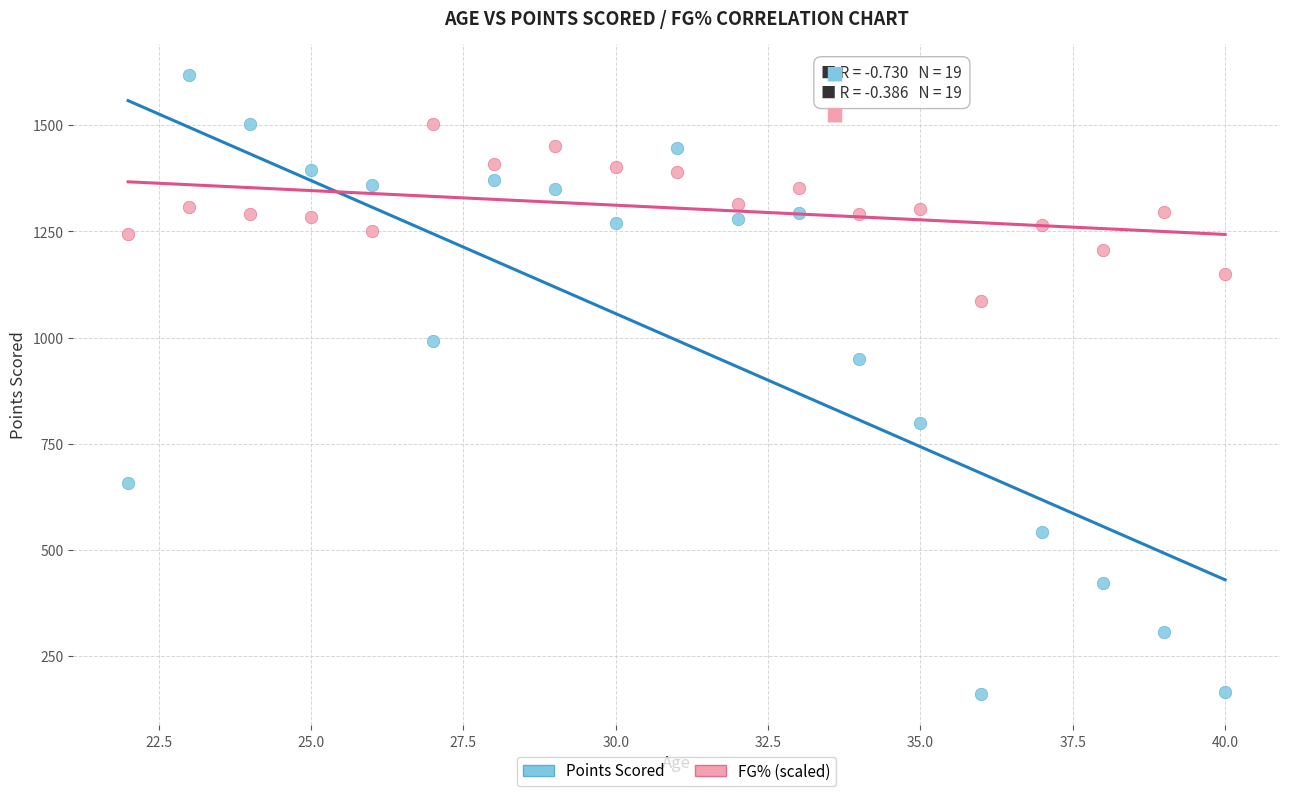

Across all data points, what is the range of Y values (max minus min)?

1460